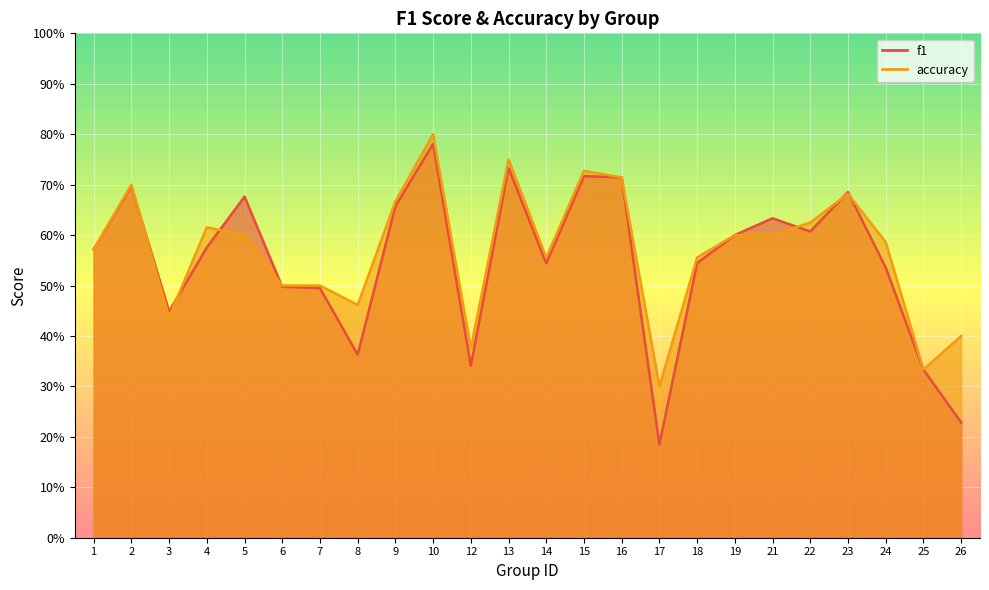

What is the maximum value shown in the chart?

0.8